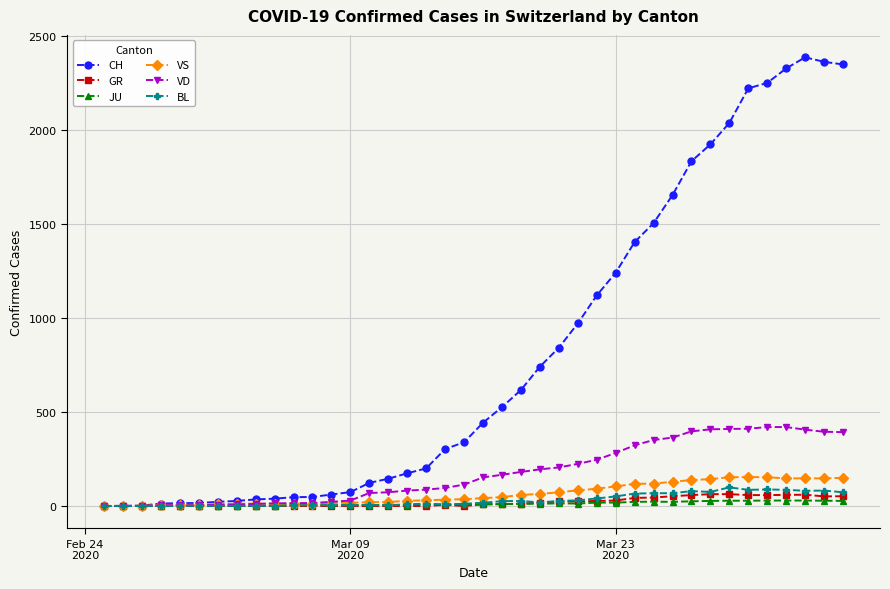

Which series has the widest spread of values?

CH